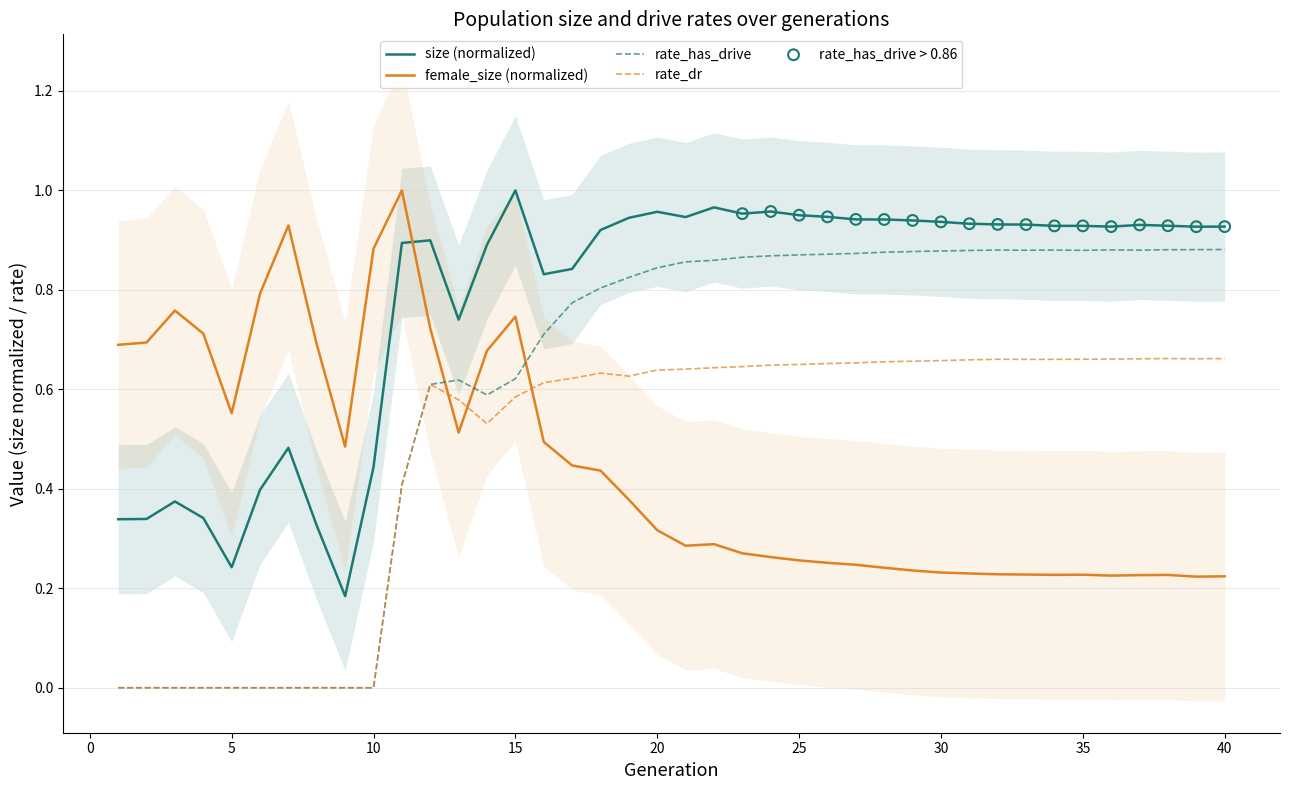

Which series has the widest spread of Y values?

rate_has_drive